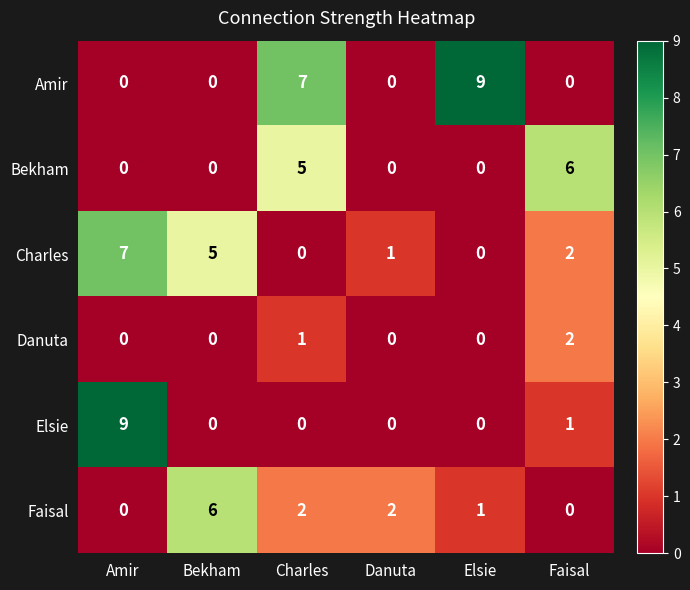

At which label is Elsie closest to 4?

Faisal